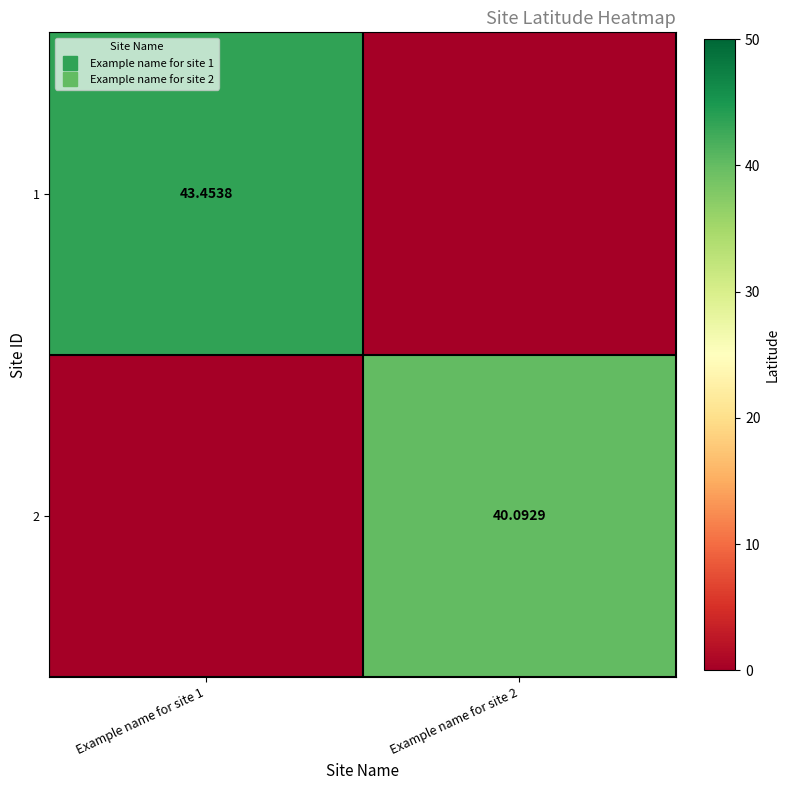

Reading left to right, what are all the values shown in this chart?

row_0: 43.5	0.0
row_1: 0.0	40.1